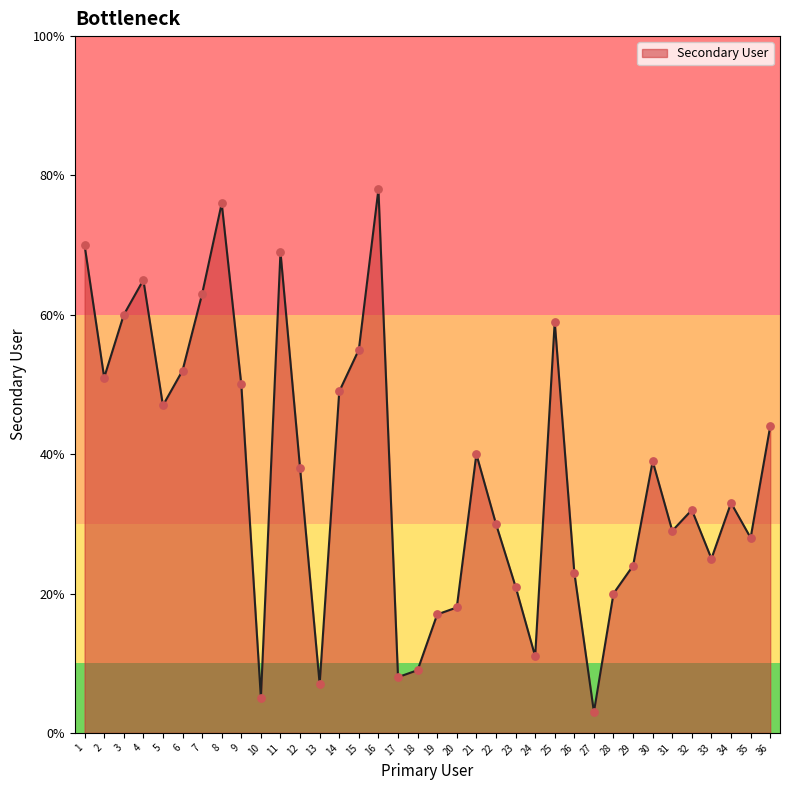

Which has a higher value, 8 or 27?

8